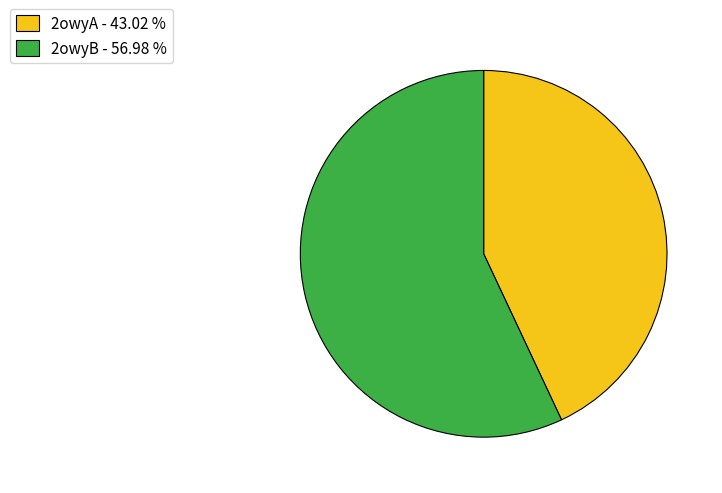

True or false: 2owyA accounts for 35% of the total.

False